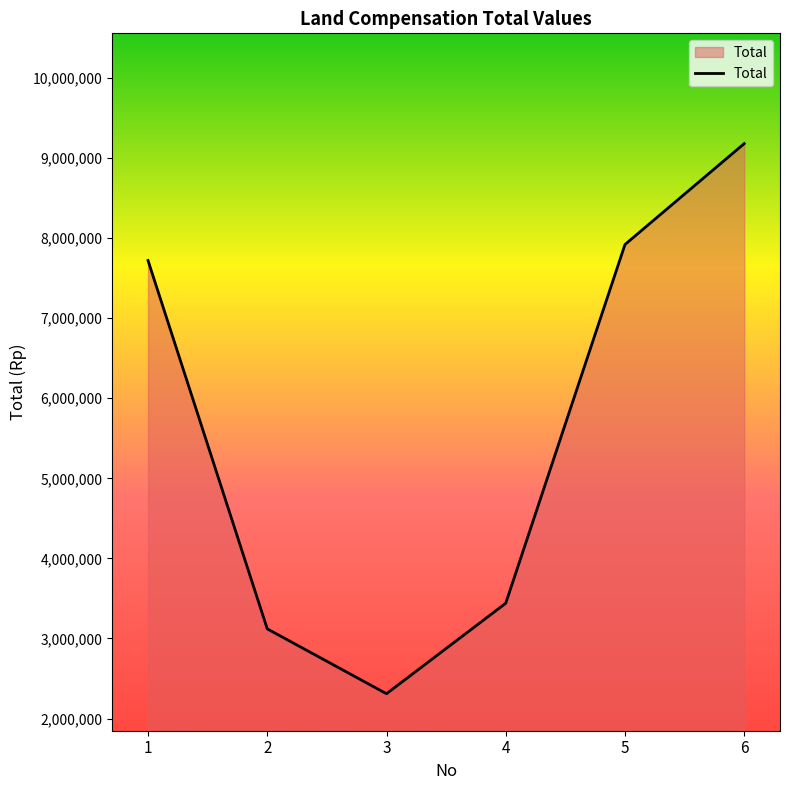

Count the number of categories in the chart.

6